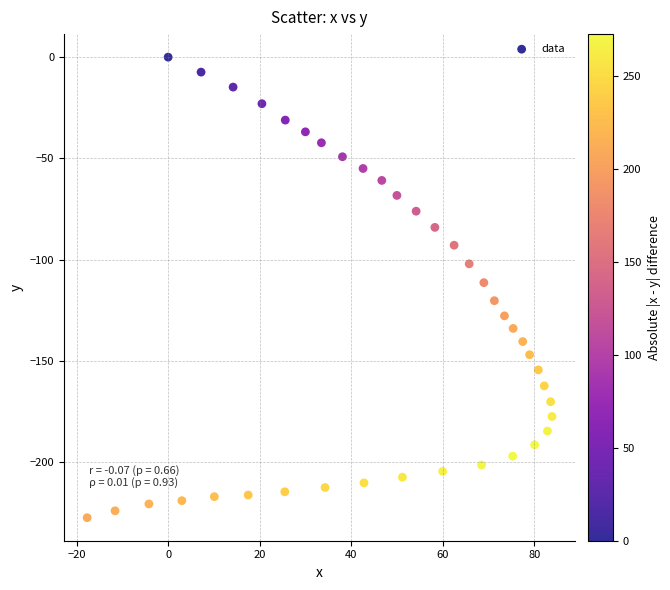

What is the range of Y values (max minus min)?

227.5